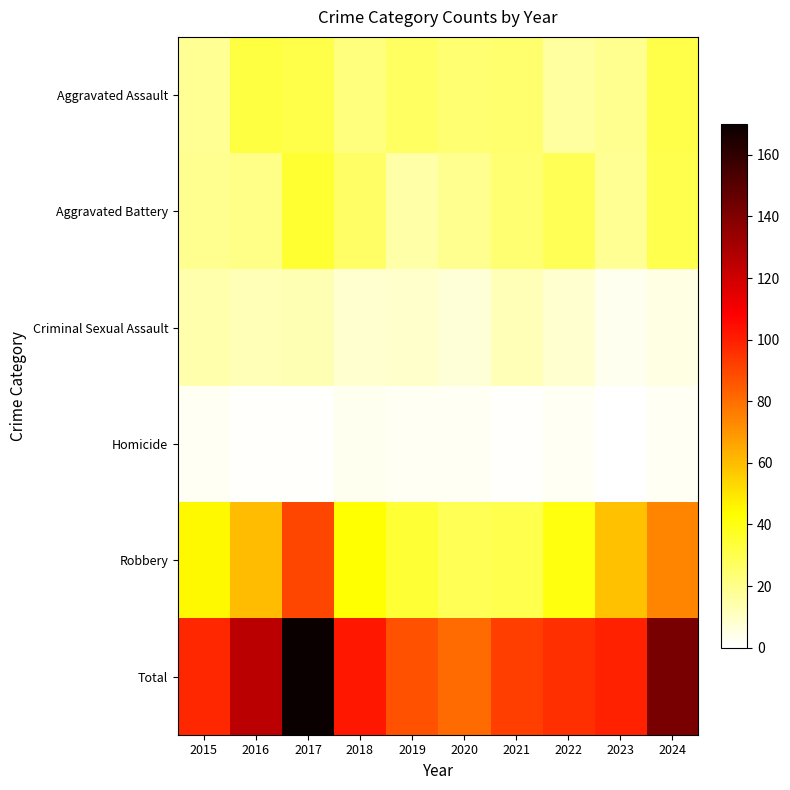

Which series has the largest total across all categories?

Total